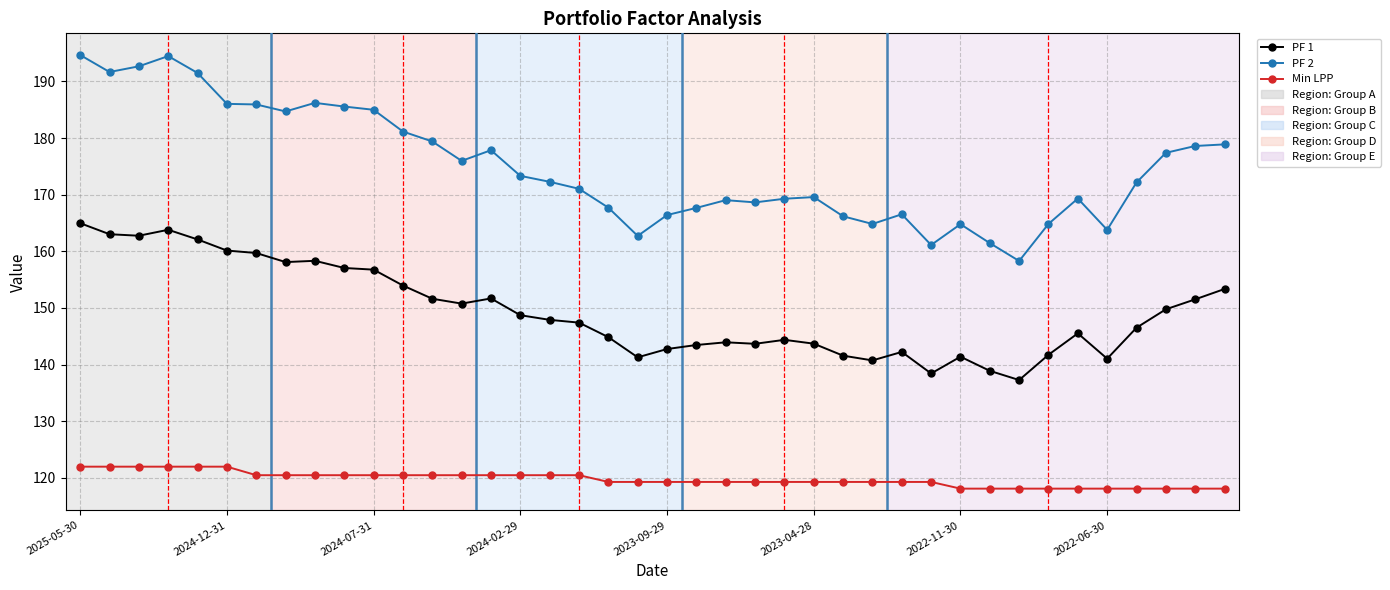

Which series has the largest total across all categories?

PF 2